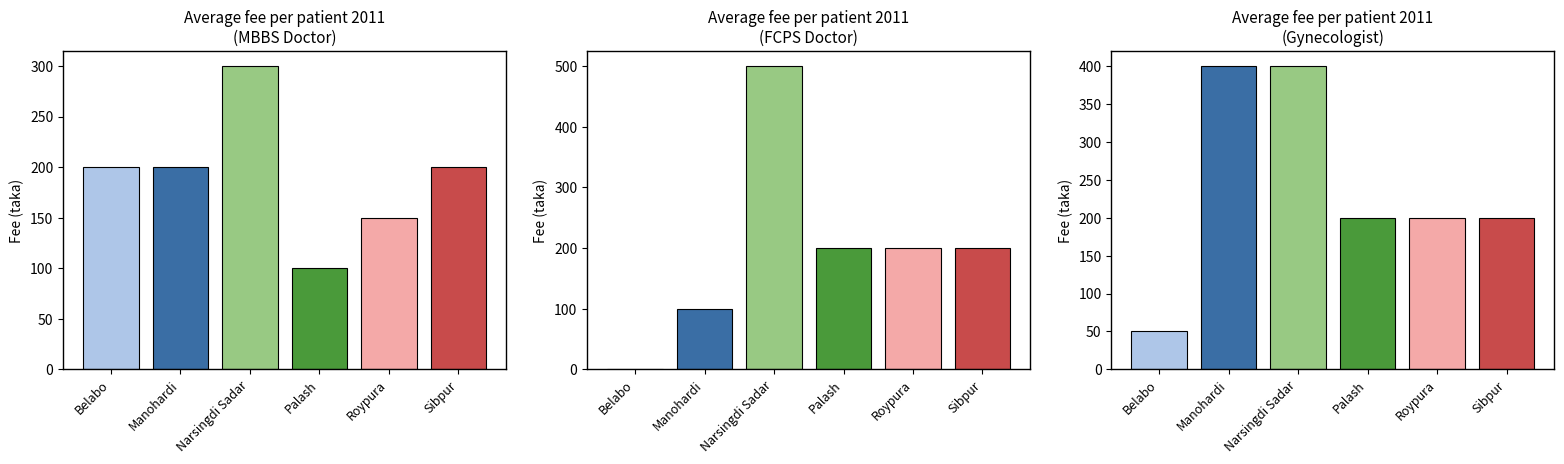

Which series has the widest spread of values?

FCPS